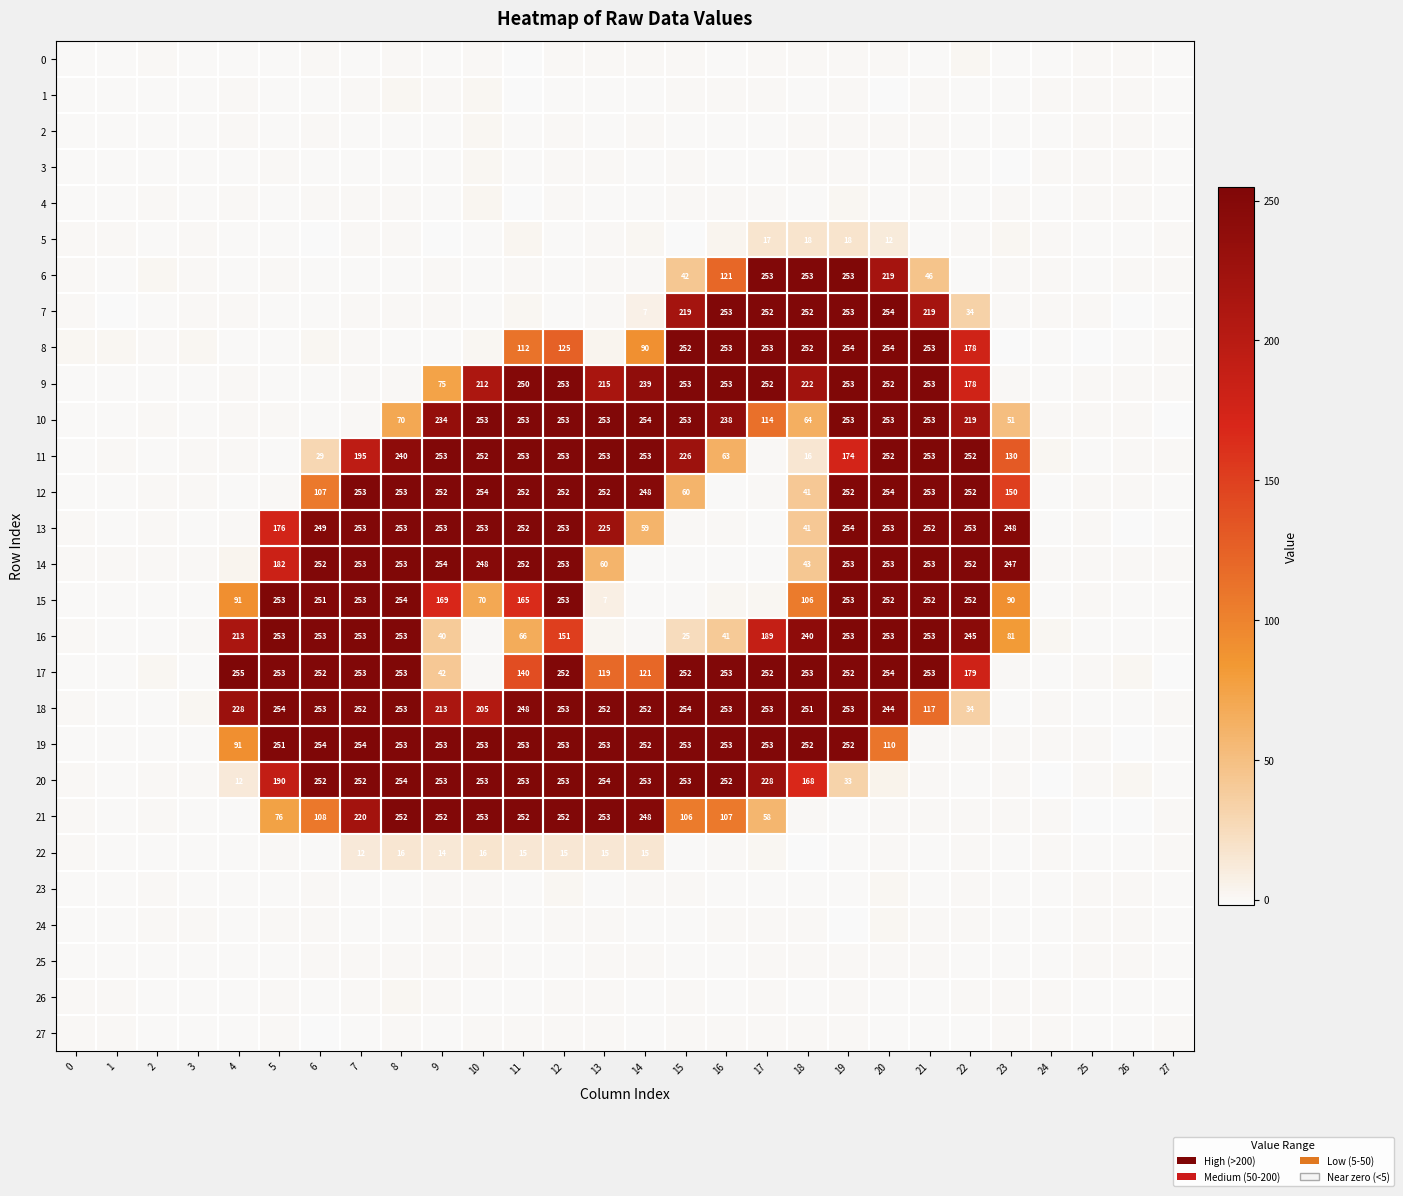

Which series has the largest total across all categories?

18